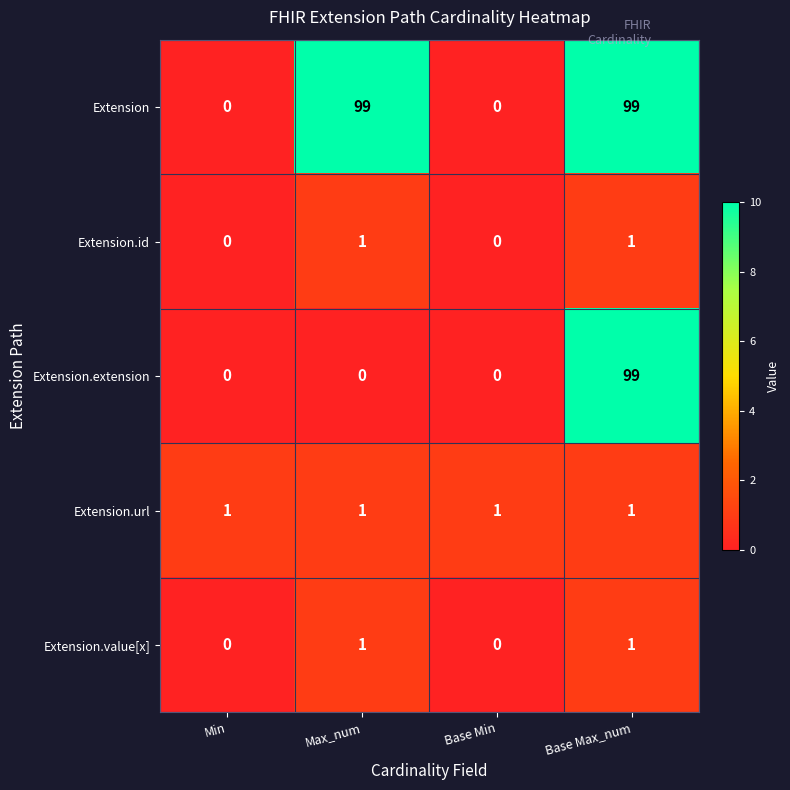

Count the Extension values in the range 0 to 99.

4